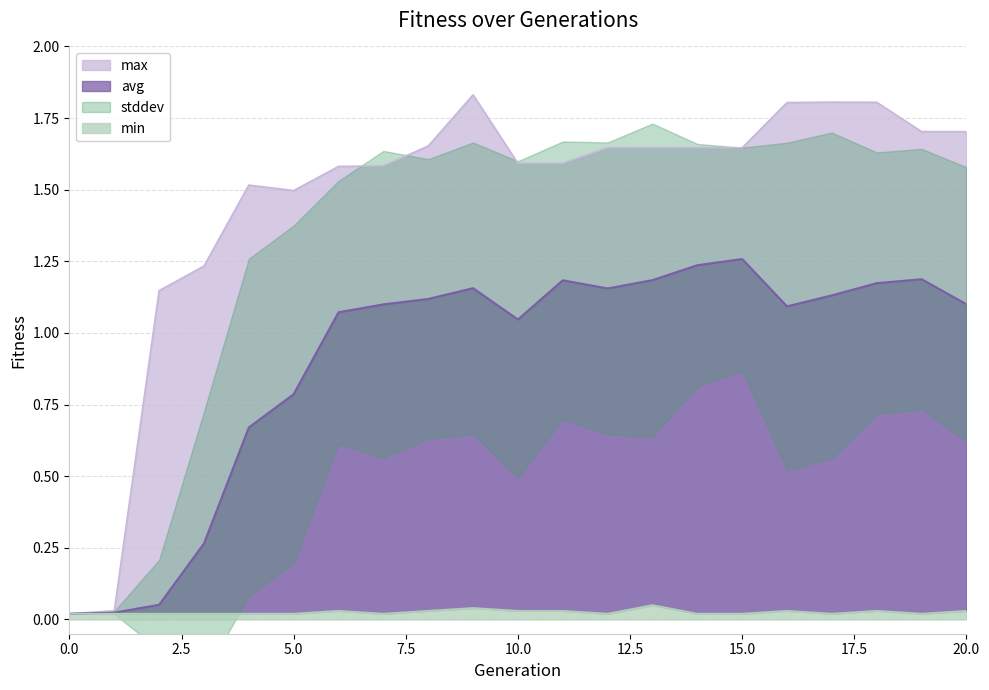

At which category is the sum across all series the highest?

9